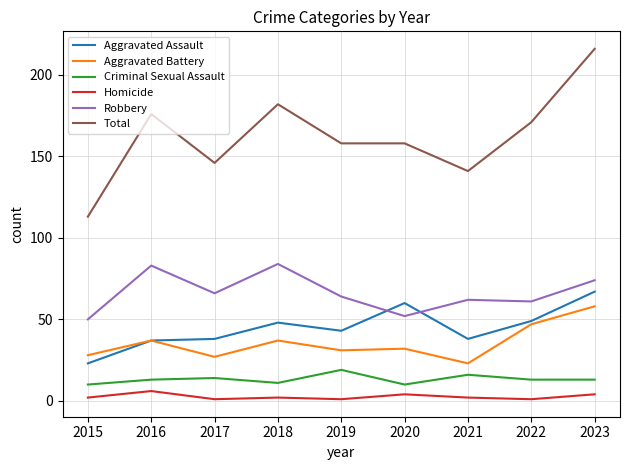

Reading left to right, list all the values displayed in this chart.

Aggravated Assault: 2015=23	2016=37	2017=38	2018=48	2019=43	2020=60	2021=38	2022=49	2023=67
Aggravated Battery: 2015=28	2016=37	2017=27	2018=37	2019=31	2020=32	2021=23	2022=47	2023=58
Criminal Sexual Assault: 2015=10	2016=13	2017=14	2018=11	2019=19	2020=10	2021=16	2022=13	2023=13
Homicide: 2015=2	2016=6	2017=1	2018=2	2019=1	2020=4	2021=2	2022=1	2023=4
Robbery: 2015=50	2016=83	2017=66	2018=84	2019=64	2020=52	2021=62	2022=61	2023=74
Total: 2015=113	2016=176	2017=146	2018=182	2019=158	2020=158	2021=141	2022=171	2023=216